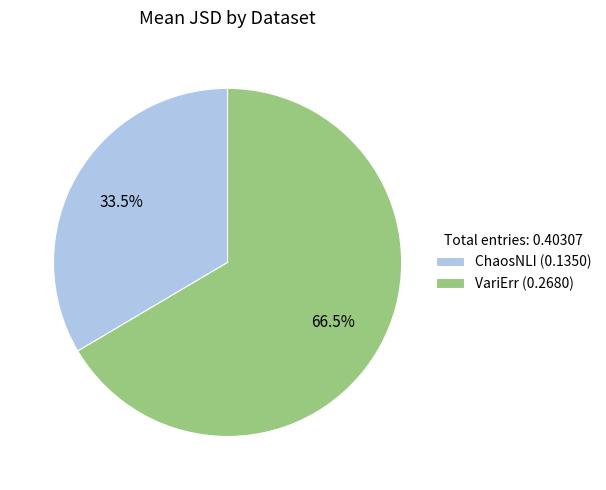

Combined, what portion of the pie is ChaosNLI and VariErr?

100.0%